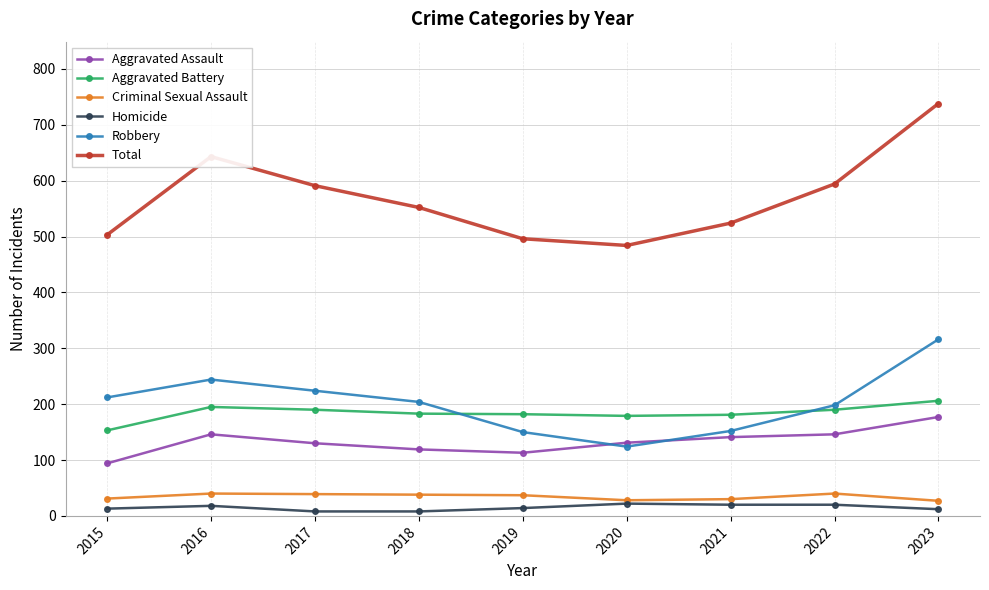

True or false: Total and Homicide cross at least once.

False